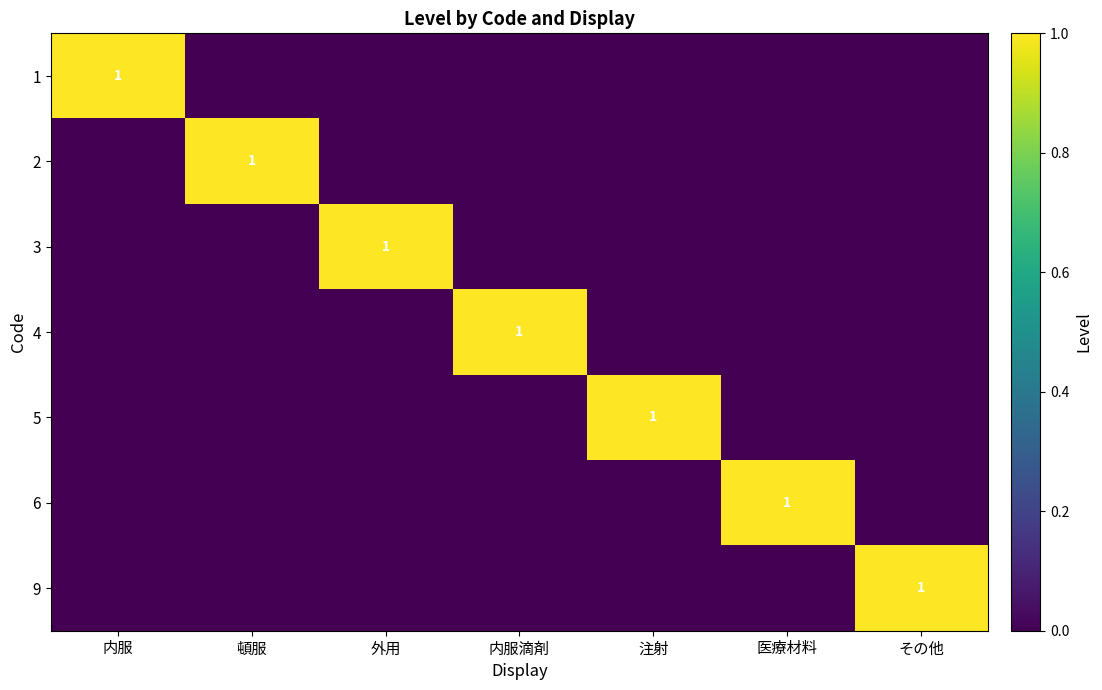

Where is 5 nearest to the value 0?

内服